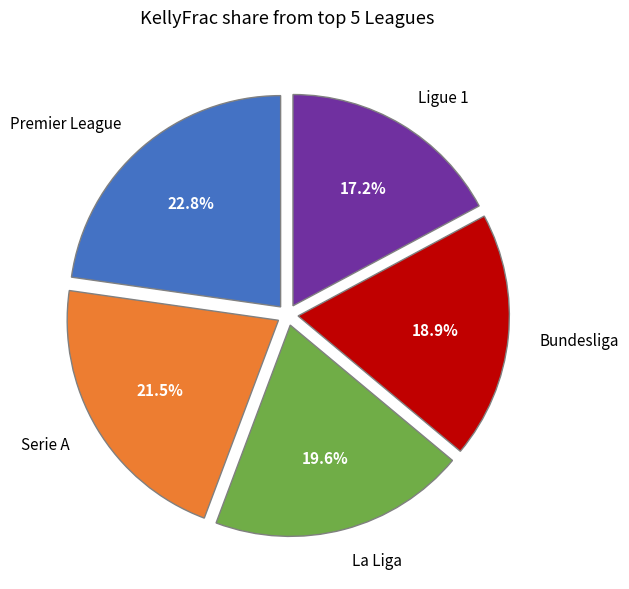

Does any single category account for the majority?

No